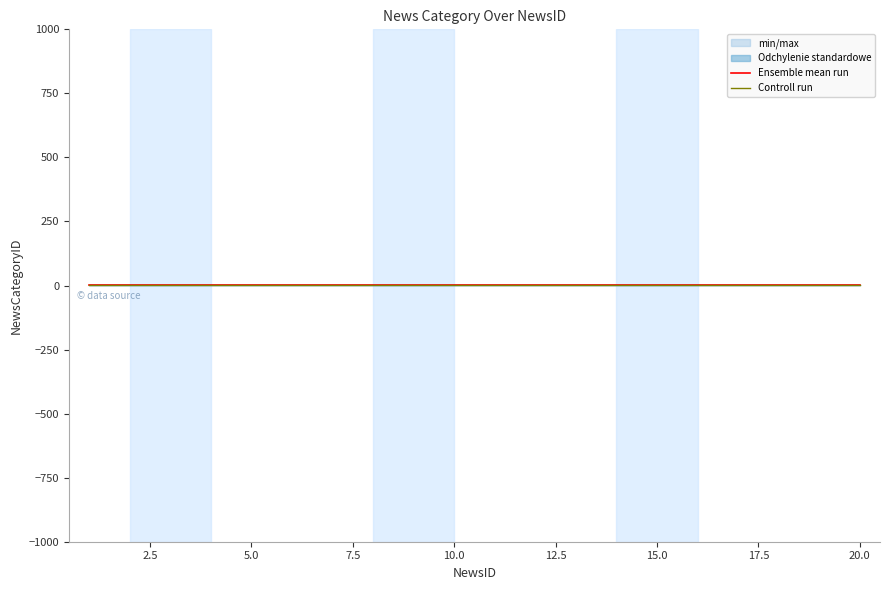

True or false: Controll run and Ensemble mean run intersect in this chart.

False